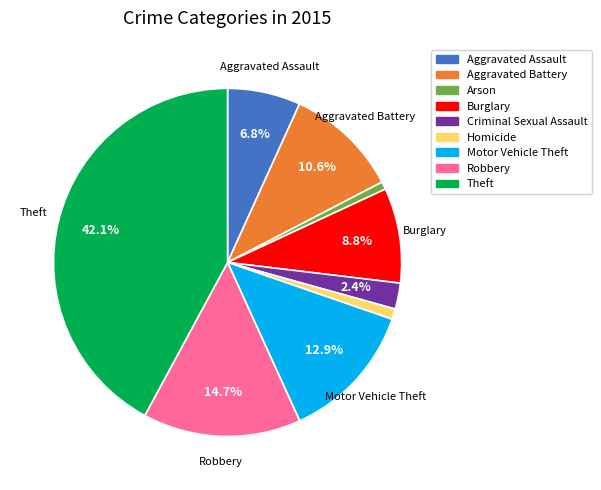

Is it true that Aggravated Assault is 20% of the pie?

False